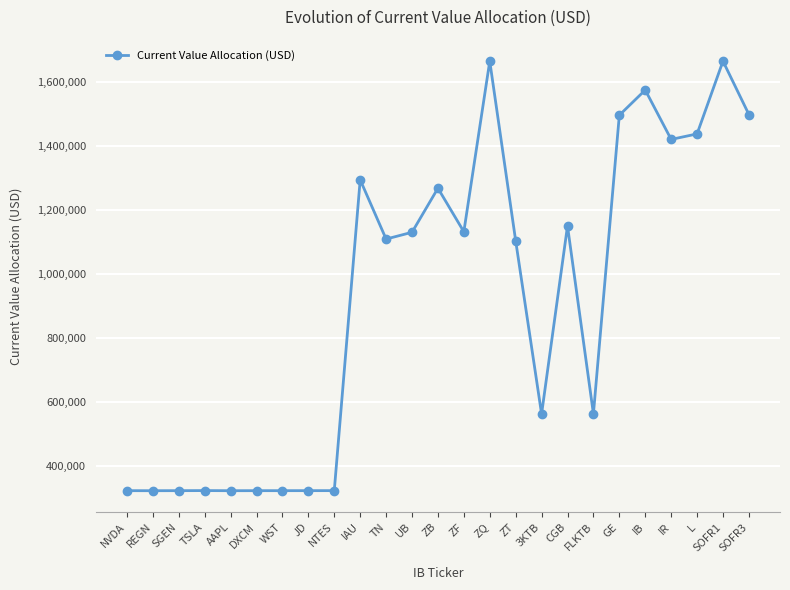

What is the difference between the maximum and minimum values?

1341812.1